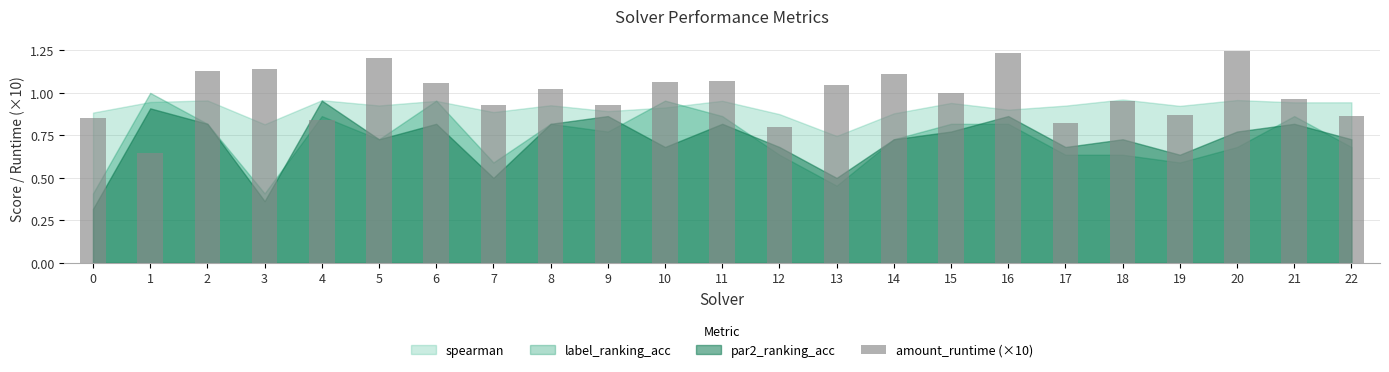

The value at 13 is 1.0. True or false?

True